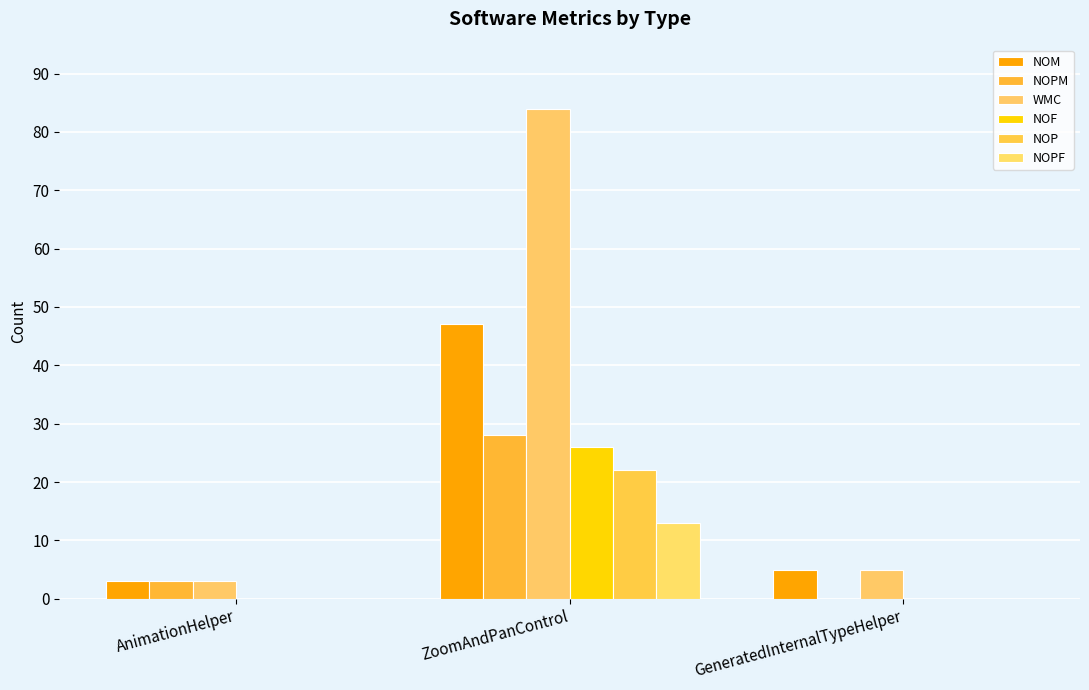

True or false: NOPF has a value of 7 at GeneratedInternalTypeHelper.

False